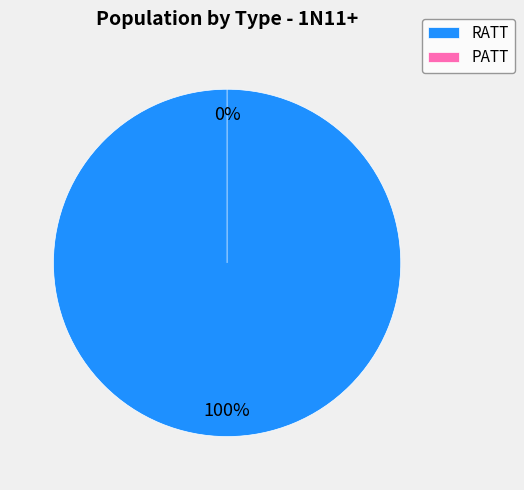

How many slices are in this pie chart?

2